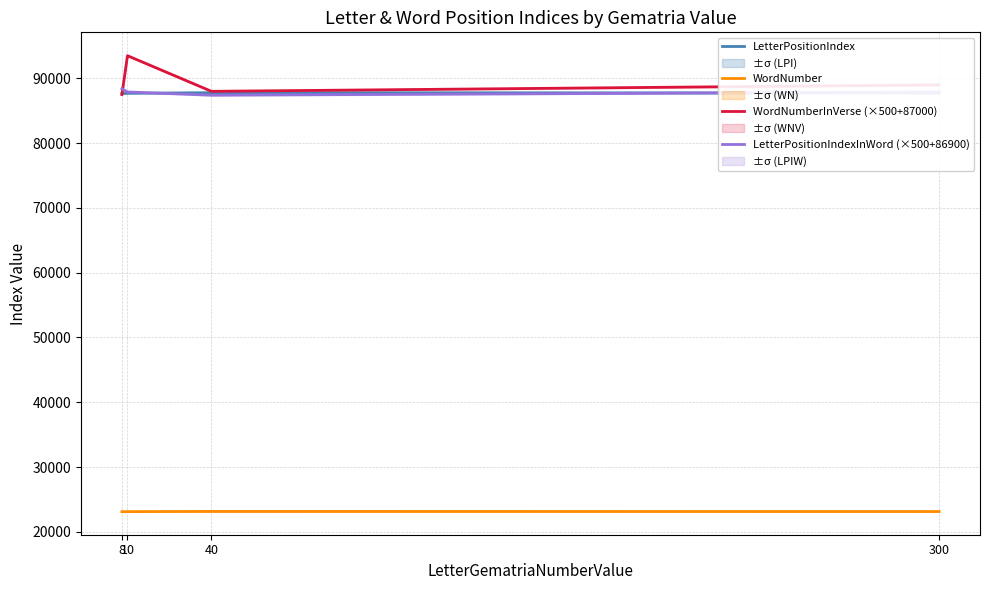

Rank the categories by LetterPositionIndexInWord (×500+86900) value from highest to lowest.

8, 10, 300, 40